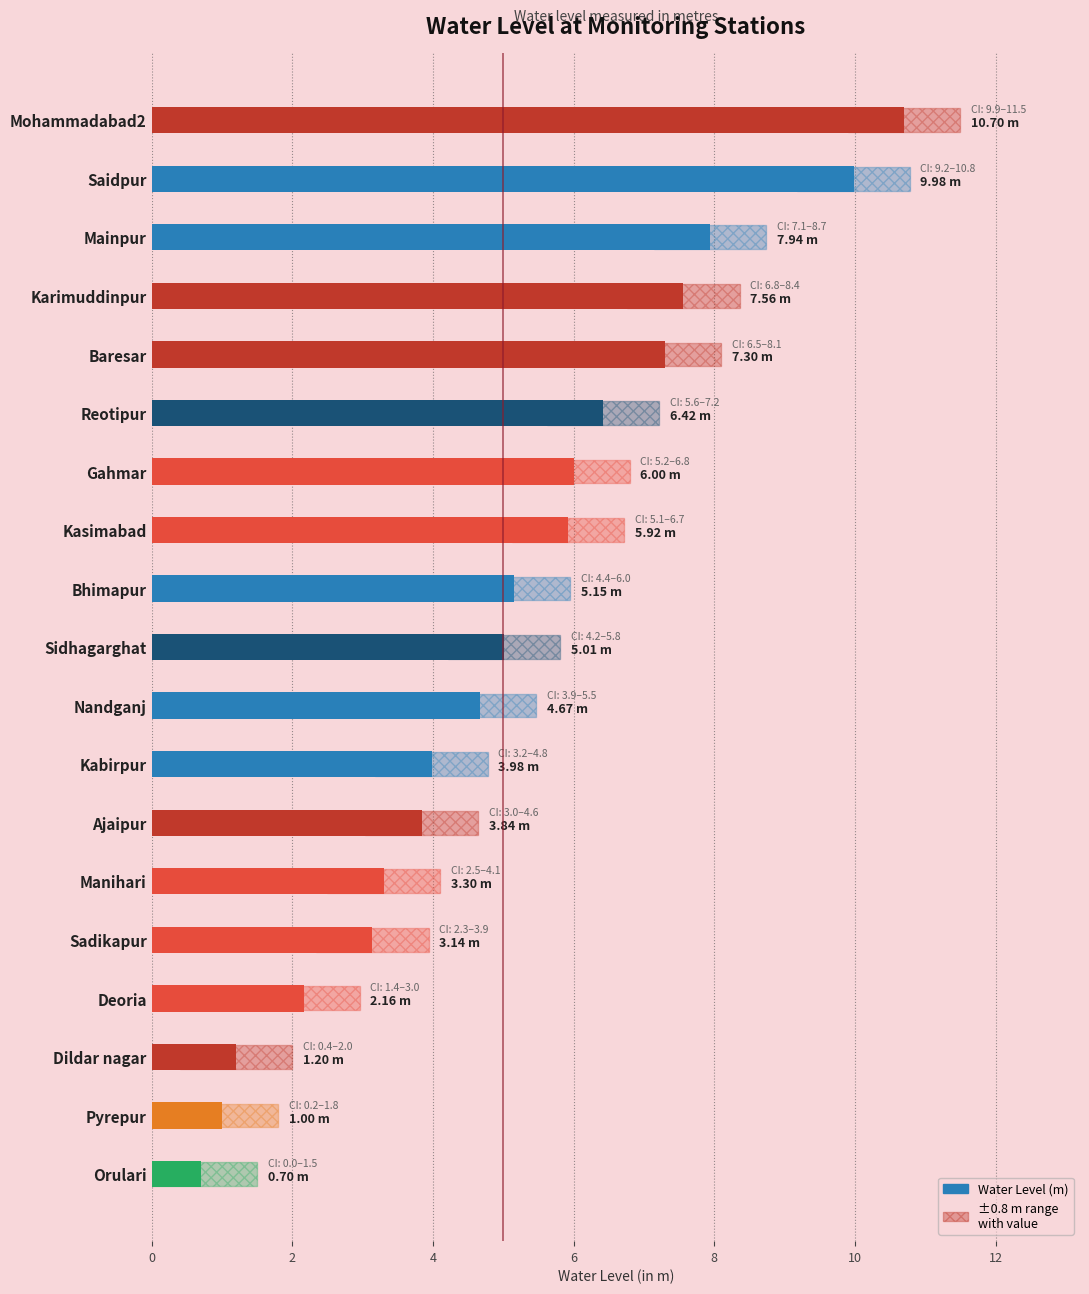

Reading left to right, list all the values displayed in this chart.

10.7	10.0	7.9	7.6	7.3	6.4	6.0	5.9	5.2	5.0	4.7	4.0	3.8	3.3	3.1	2.2	1.2	1.0	0.7